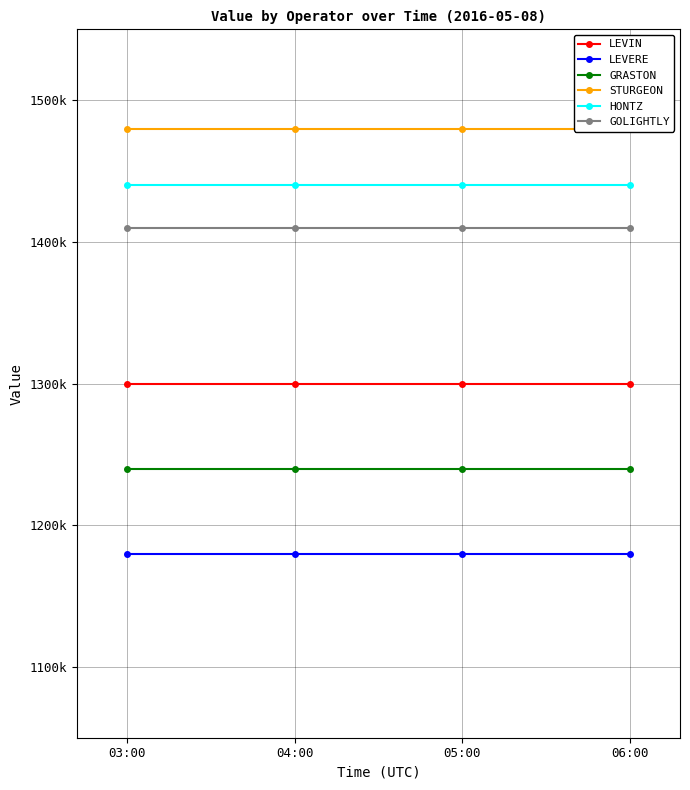

True or false: GRASTON and HONTZ intersect in this chart.

False